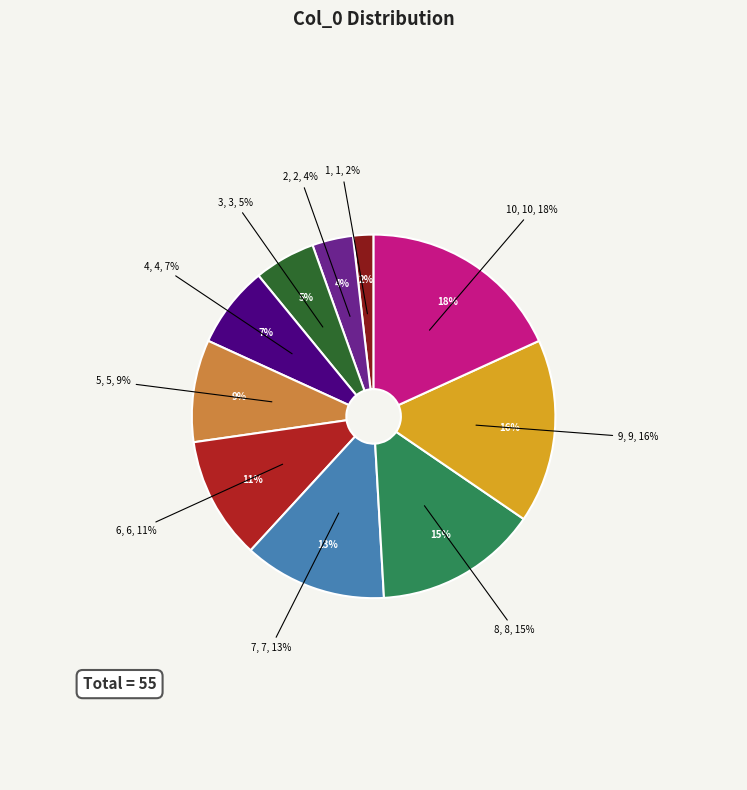

What percentage is the 5 slice, to the nearest percent?

9%